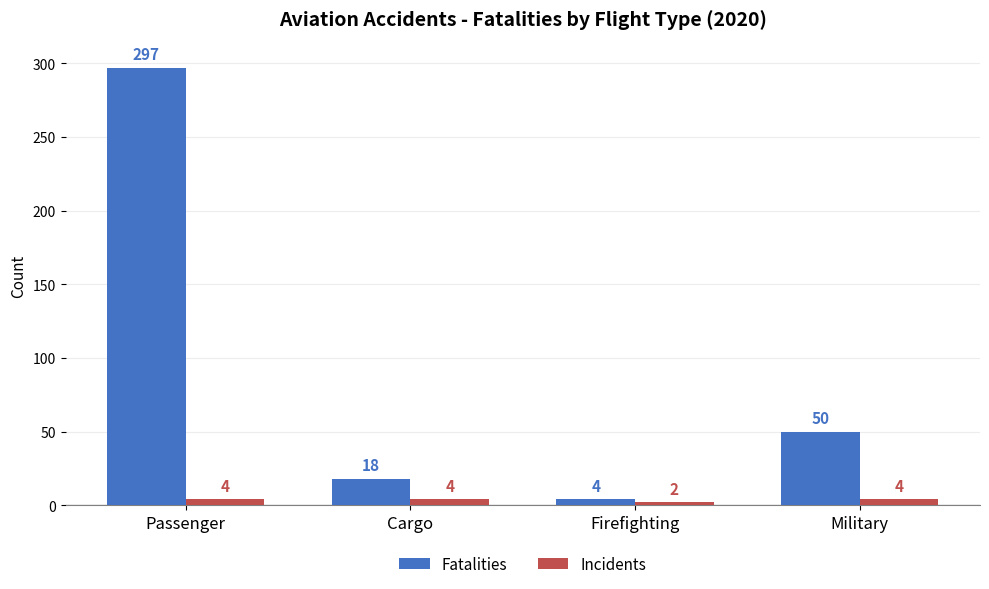

Is it true that Fatalities equals 297 at Passenger?

True